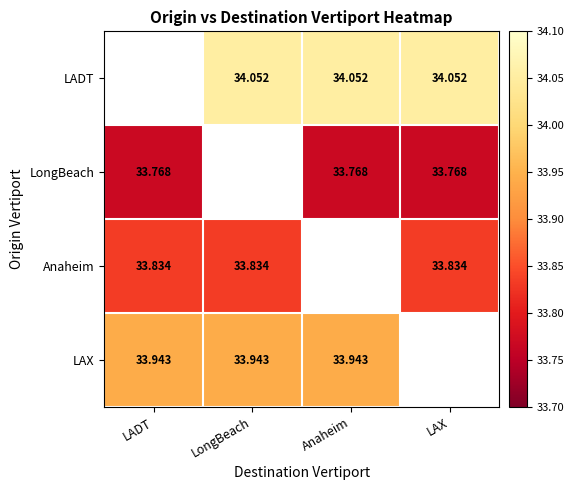

Is the value of LongBeach at Anaheim greater than the value of Anaheim at LAX?

No